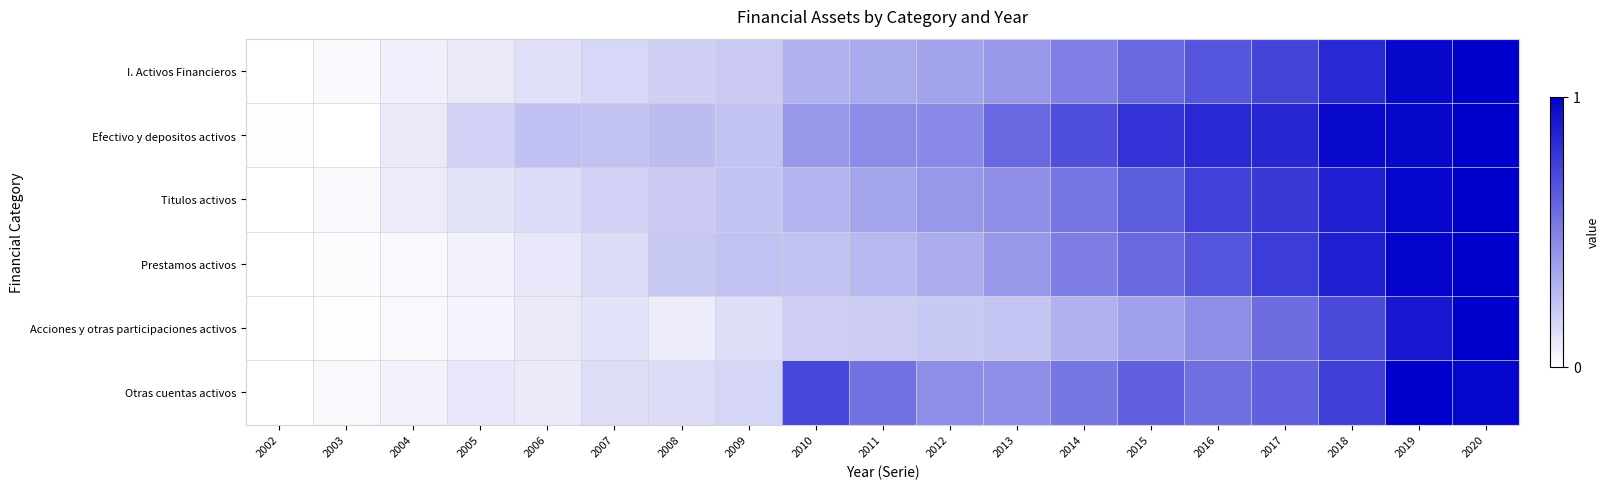

What is the difference between the highest and lowest values at 2004?

0.1